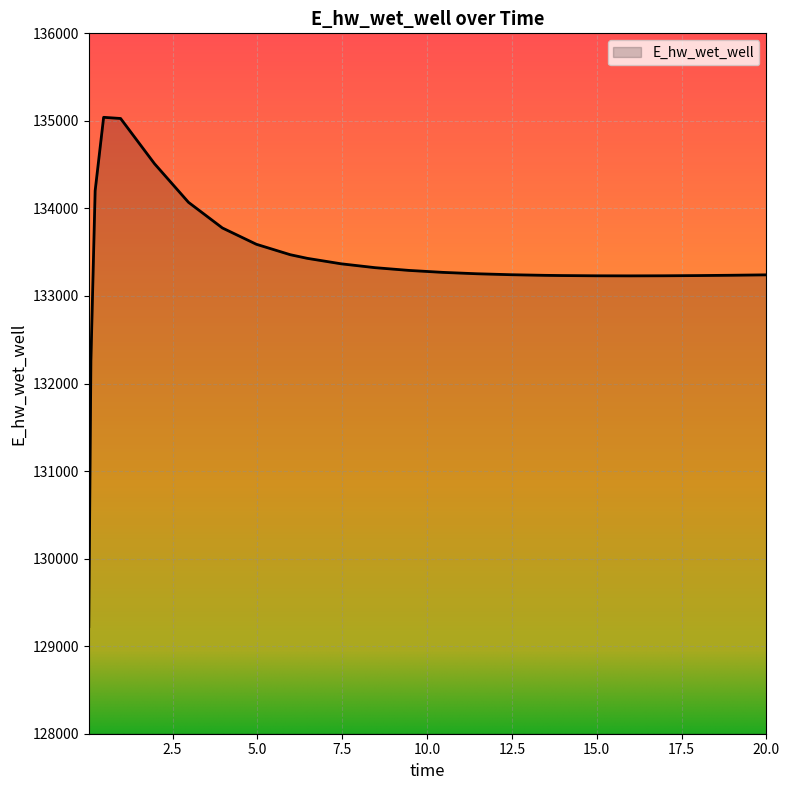

What is the difference between the maximum and minimum values?

5816.8